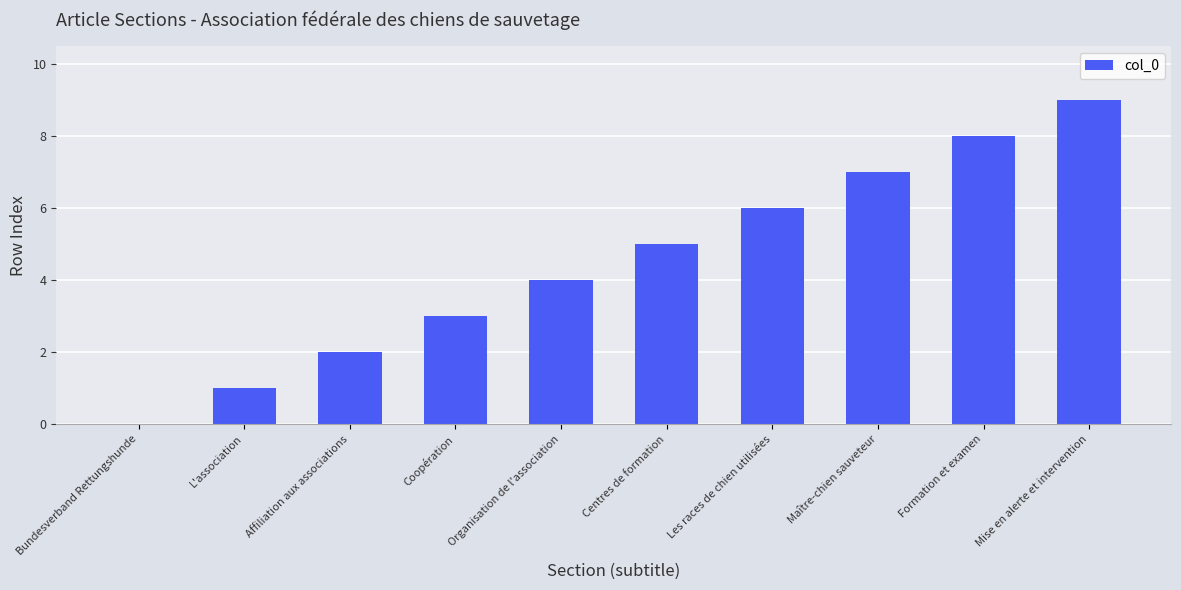

How many distinct data groups are displayed?

1